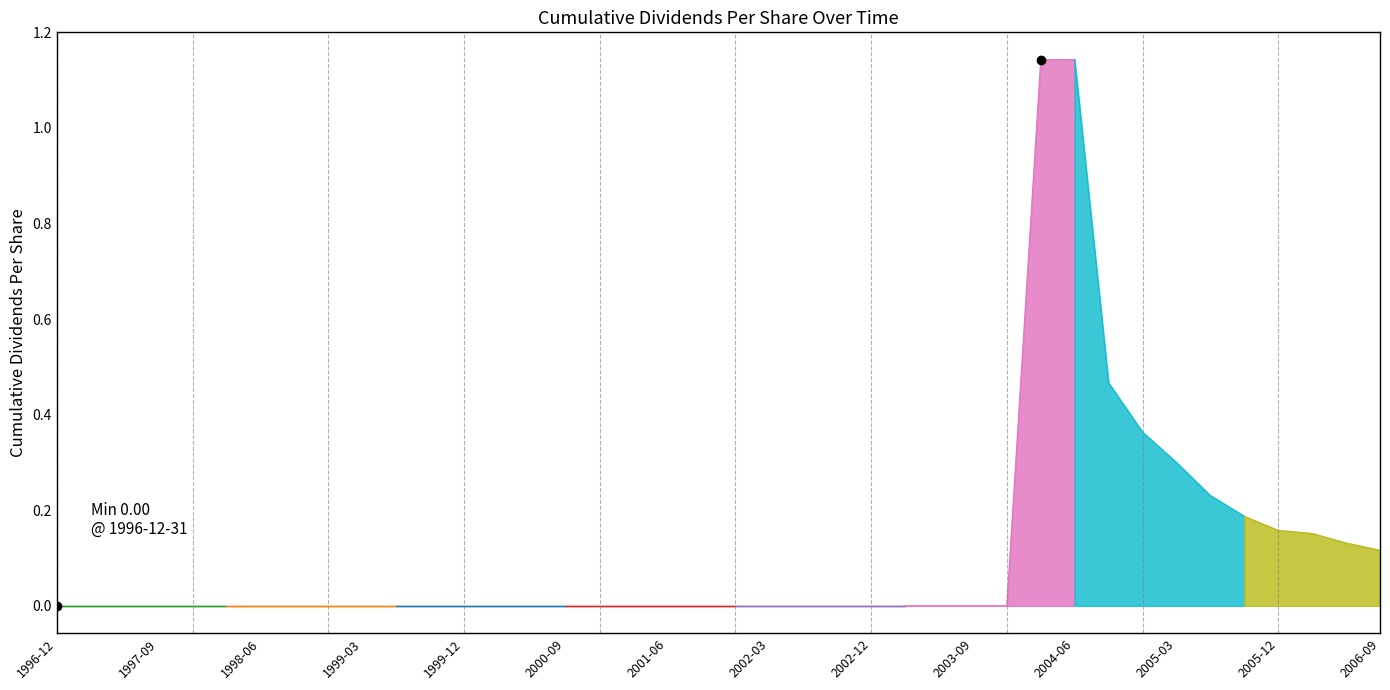

What is the greatest value displayed?

1.1